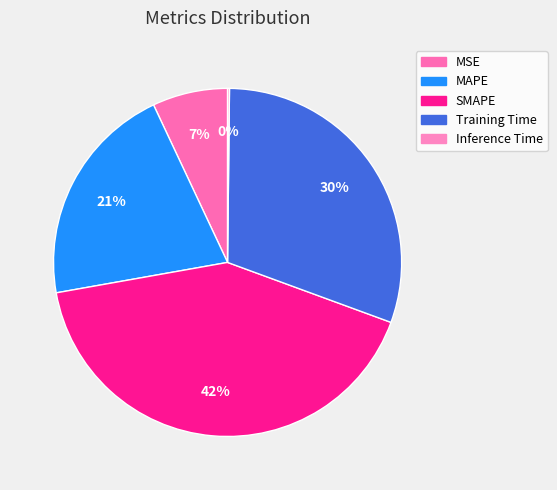

How much of the chart is everything except MAPE?

79.2%